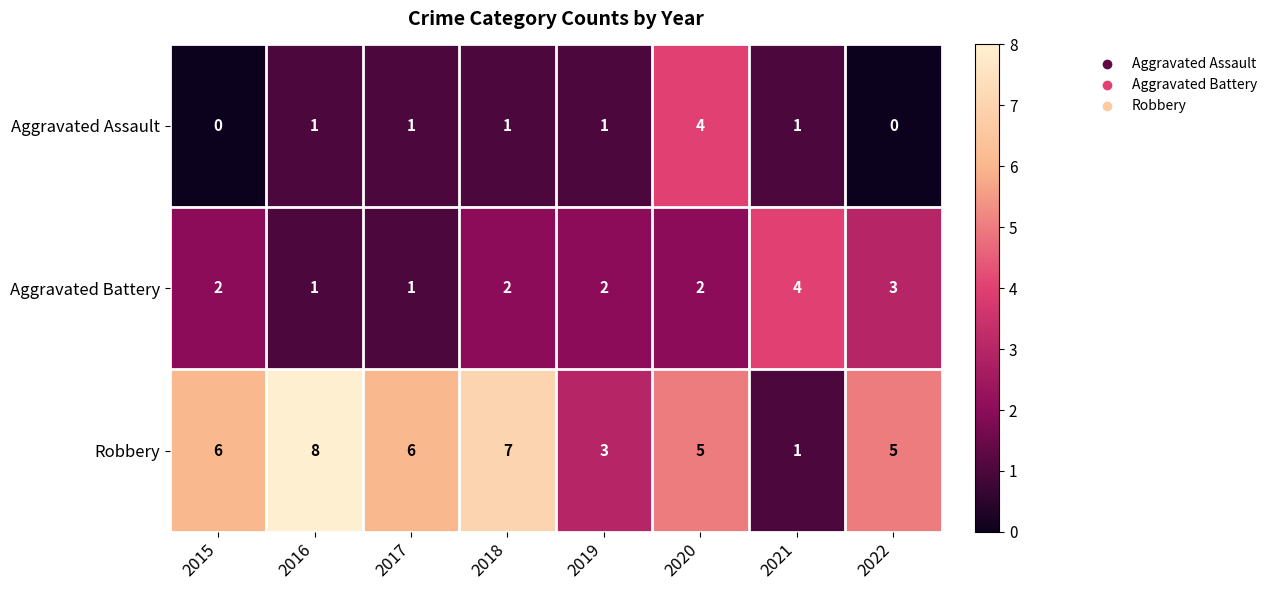

Rank the series by their average value, from lowest to highest.

Aggravated Assault, Aggravated Battery, Robbery